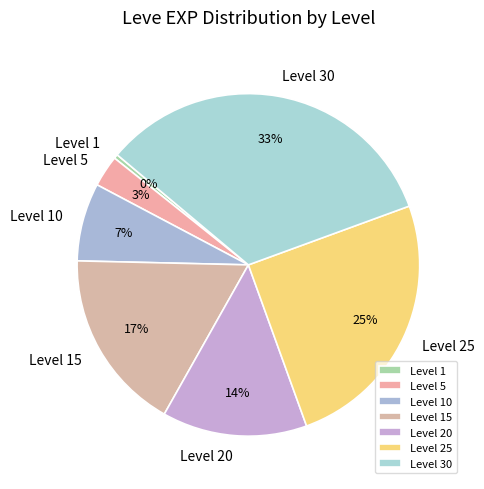

Combined, do Level 1 and Level 25 account for over 50%?

No